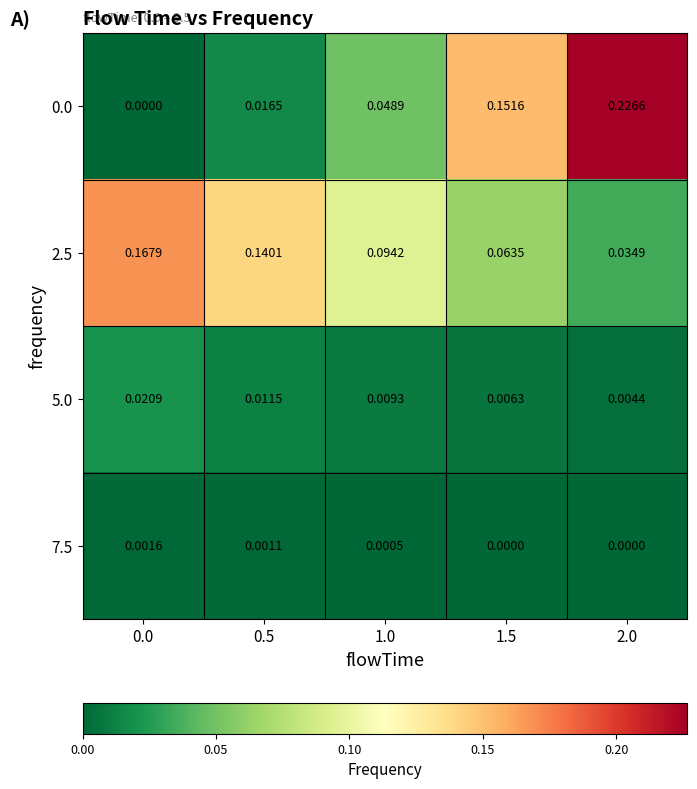

Which has a higher value, 1.0 or 0.5?

1.0